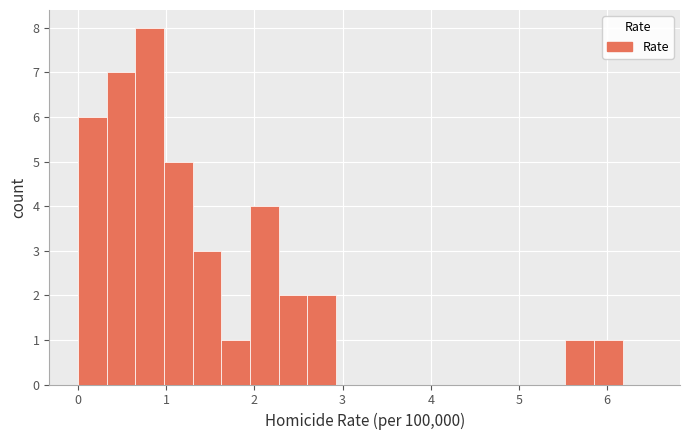

Read against the x-axis, roughly where is the centre of the tallest bar?

0.8